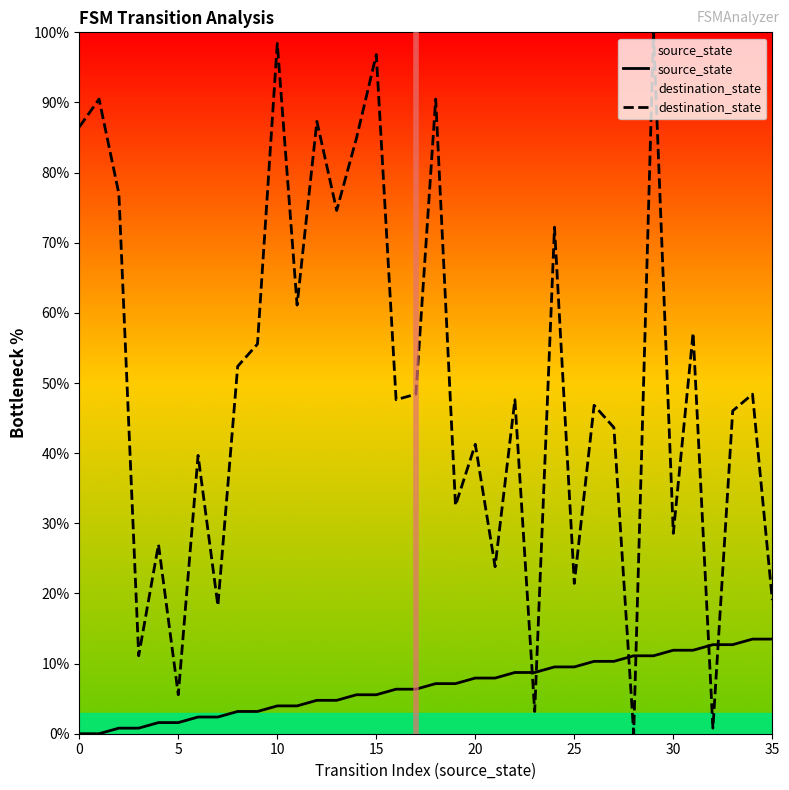

Rank the series by their maximum value, from lowest to highest.

source_state, destination_state